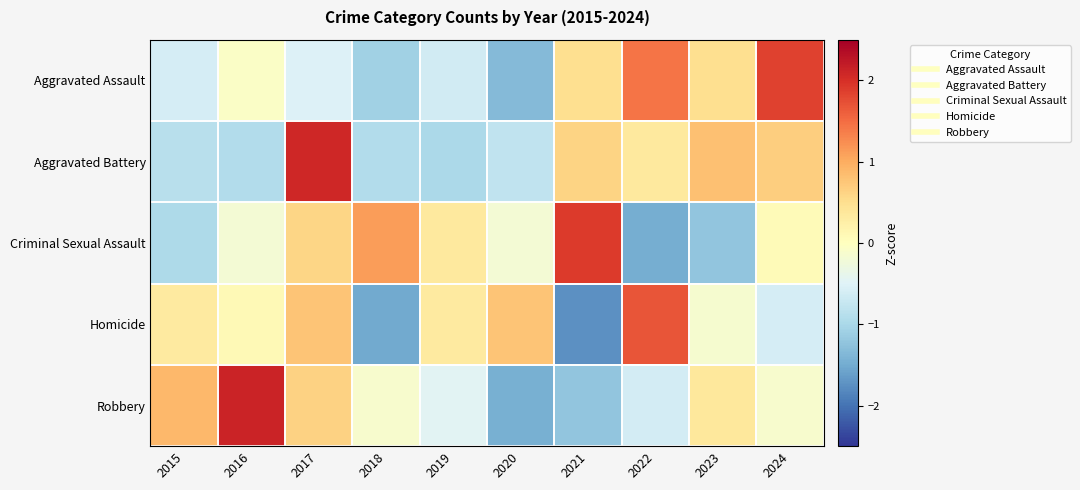

What is the minimum value shown in the chart?

-1.7